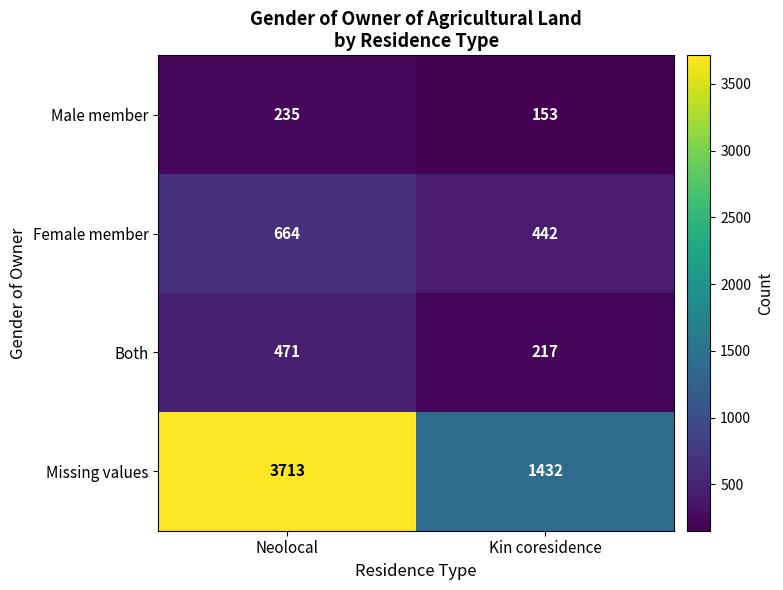

How many distinct data groups are displayed?

4